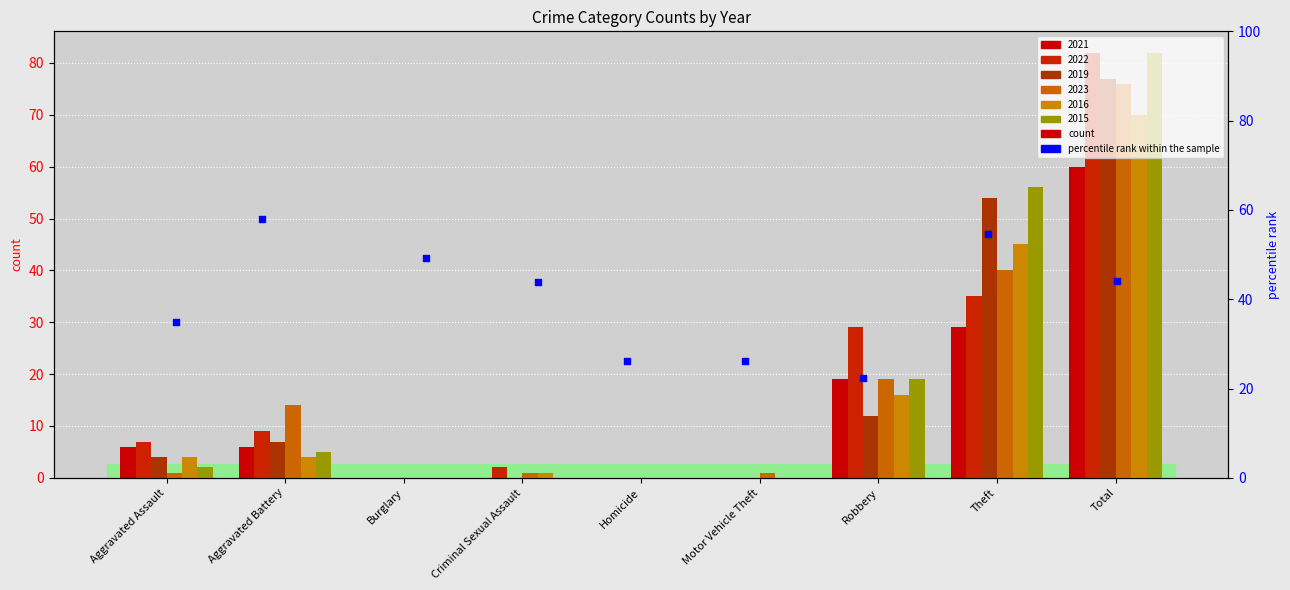

What is the ratio of the value at Theft to the value at Criminal Sexual Assault?

1.2